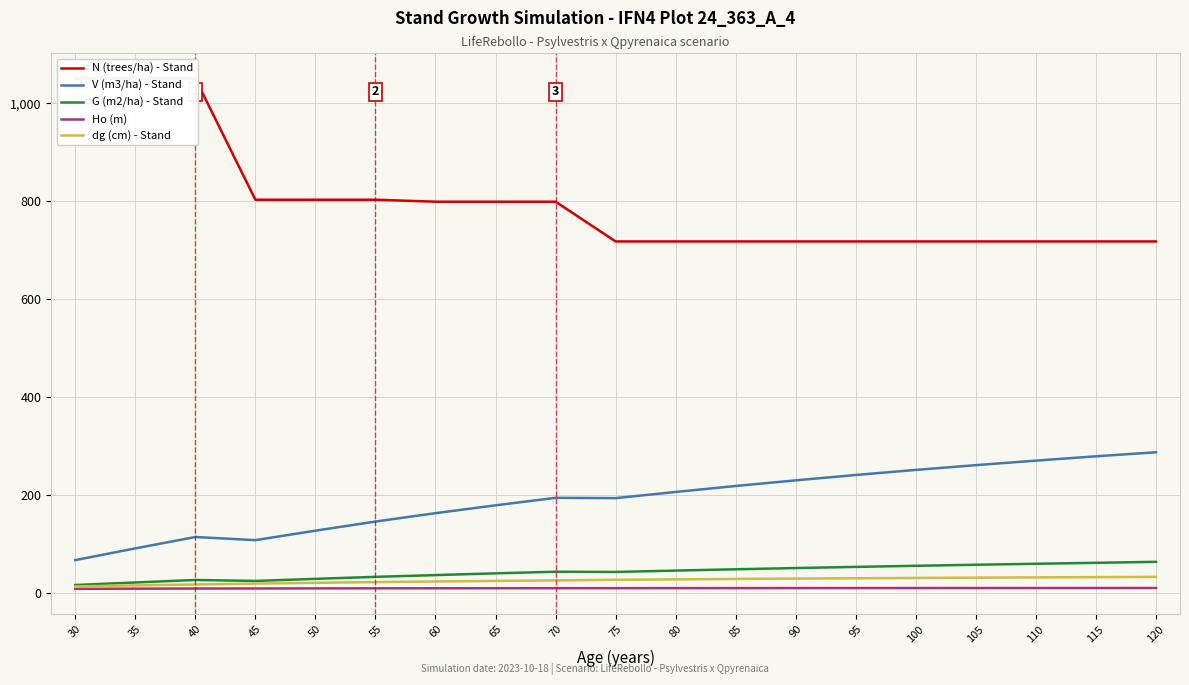

What is the sum of all V (m3/ha) - Stand values?

3642.8